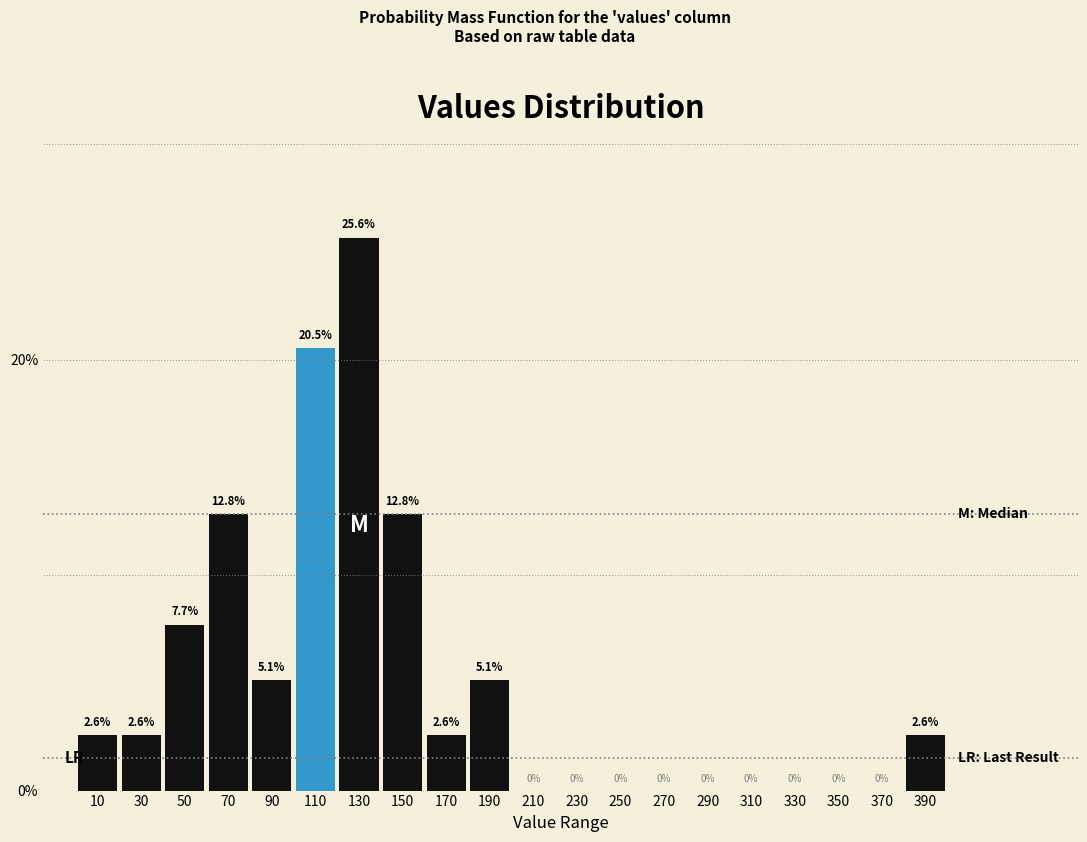

How tall is the bar that spans 140 to 160 on the x-axis?

12.8